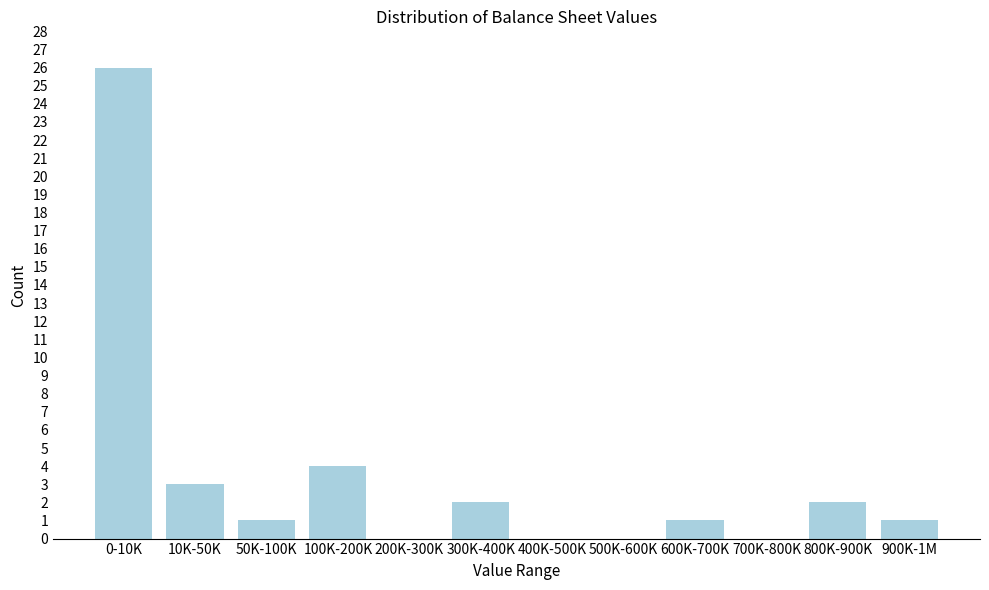

Reading left to right, what are all the values shown in this chart?

0-10K=26	10K-50K=3	50K-100K=1	100K-200K=4	200K-300K=0	300K-400K=2	400K-500K=0	500K-600K=0	600K-700K=1	700K-800K=0	800K-900K=2	900K-1M=1